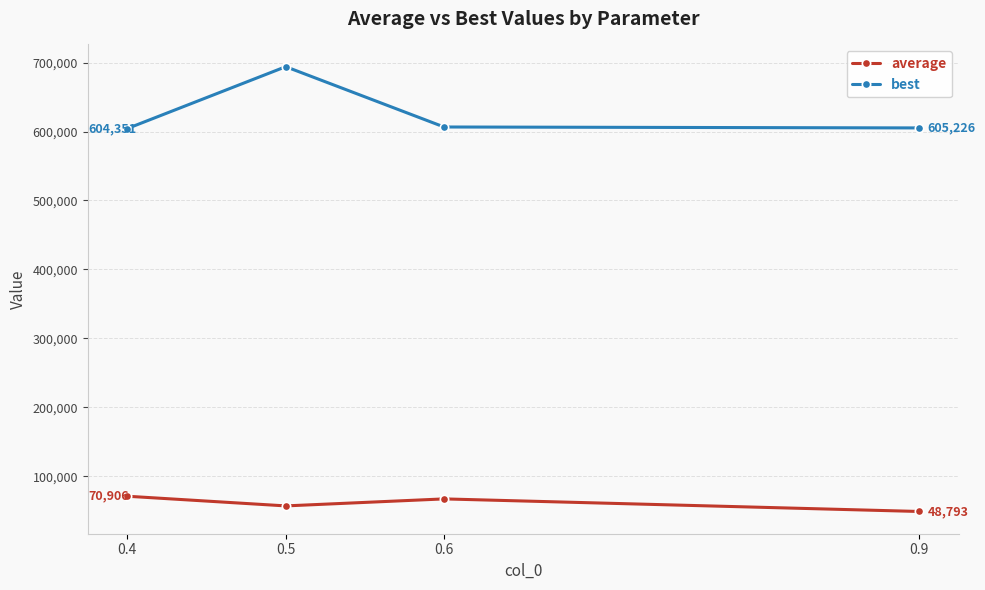

At which category is the sum across all series the highest?

0.5